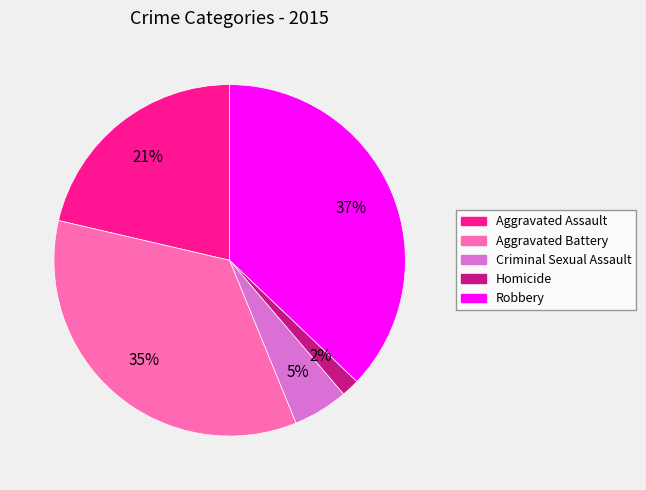

Does Homicide represent more than half of the total?

No